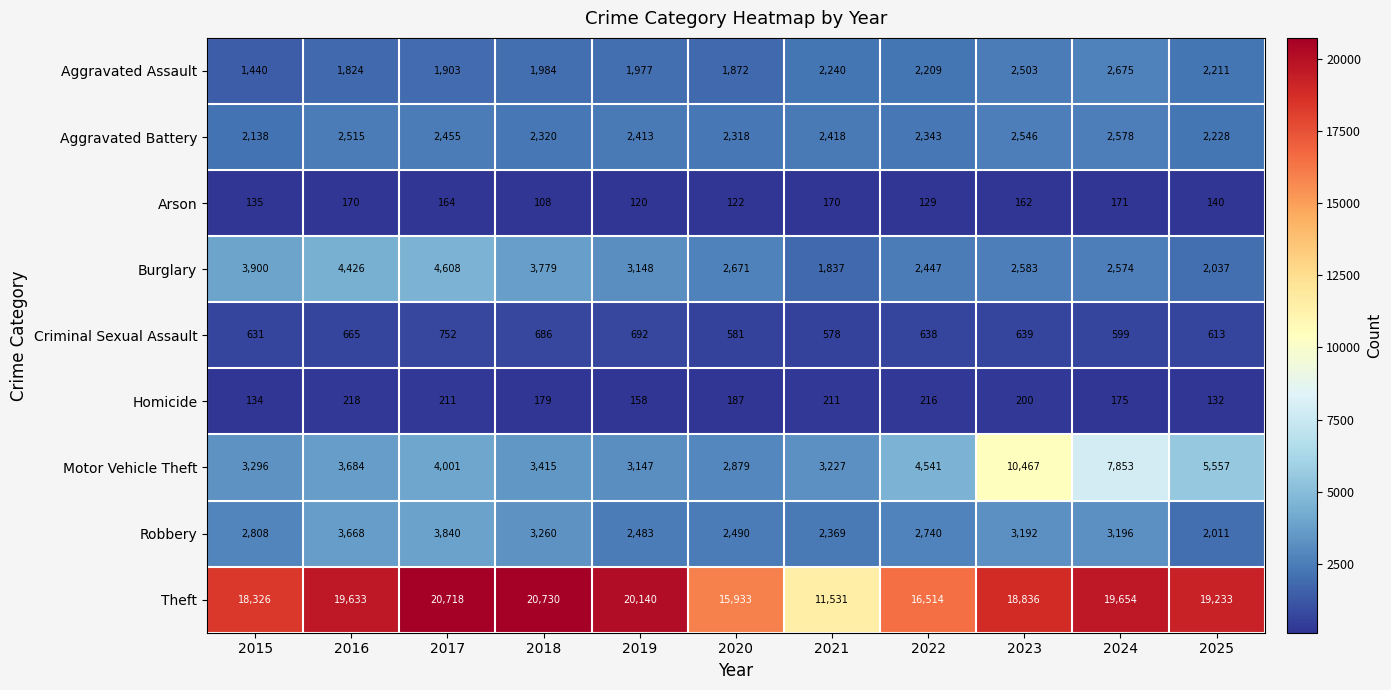

At which category does the chart reach its minimum across all series?

2018